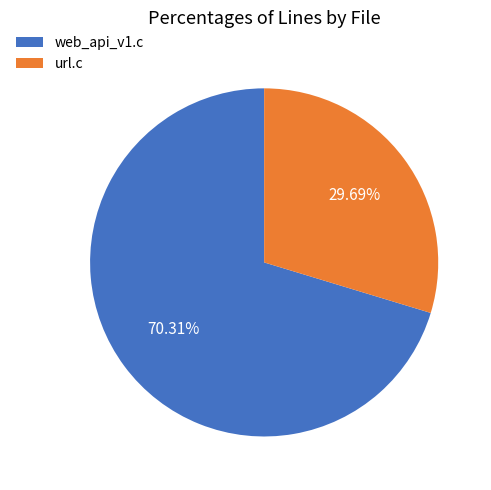

What is the smallest slice in the pie chart?

url.c